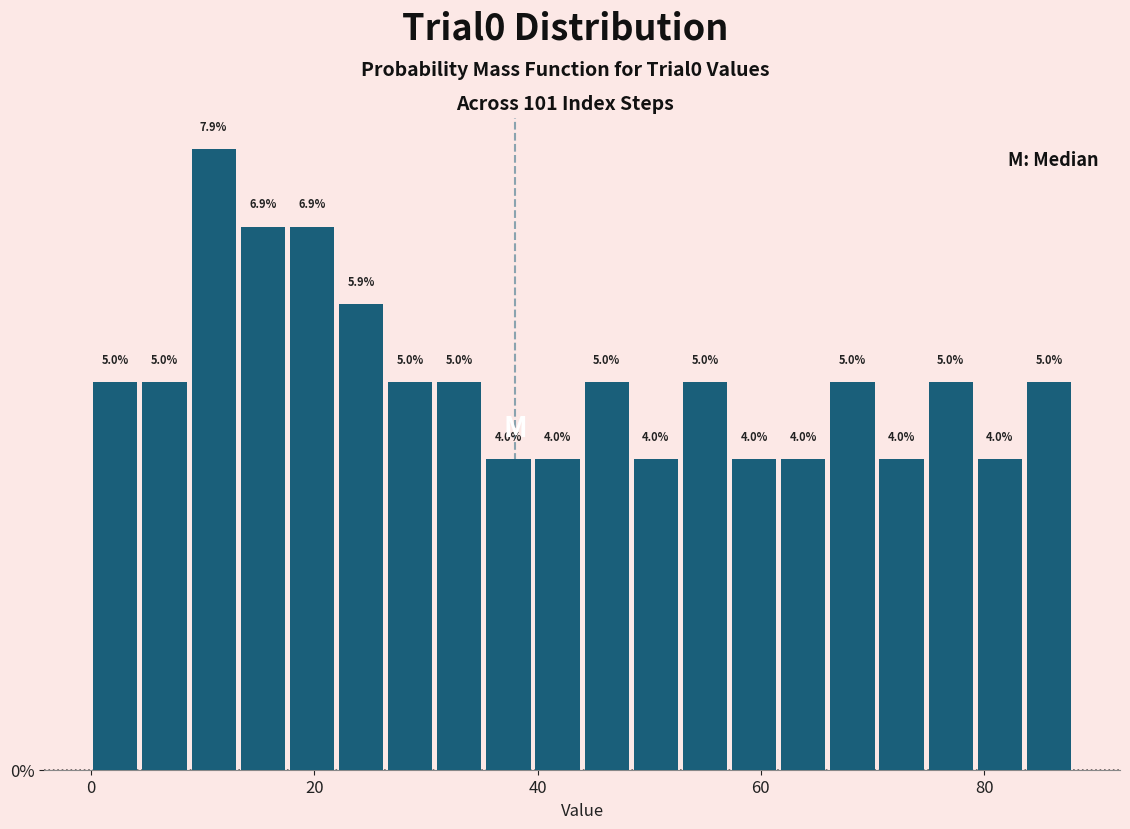

Read against the x-axis, roughly where is the centre of the tallest bar?

12